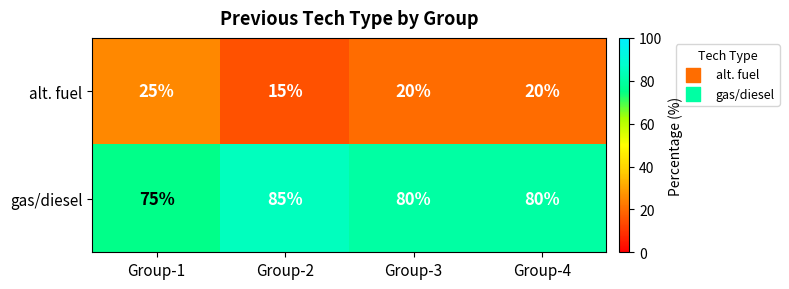

What is the minimum value shown in the chart?

15